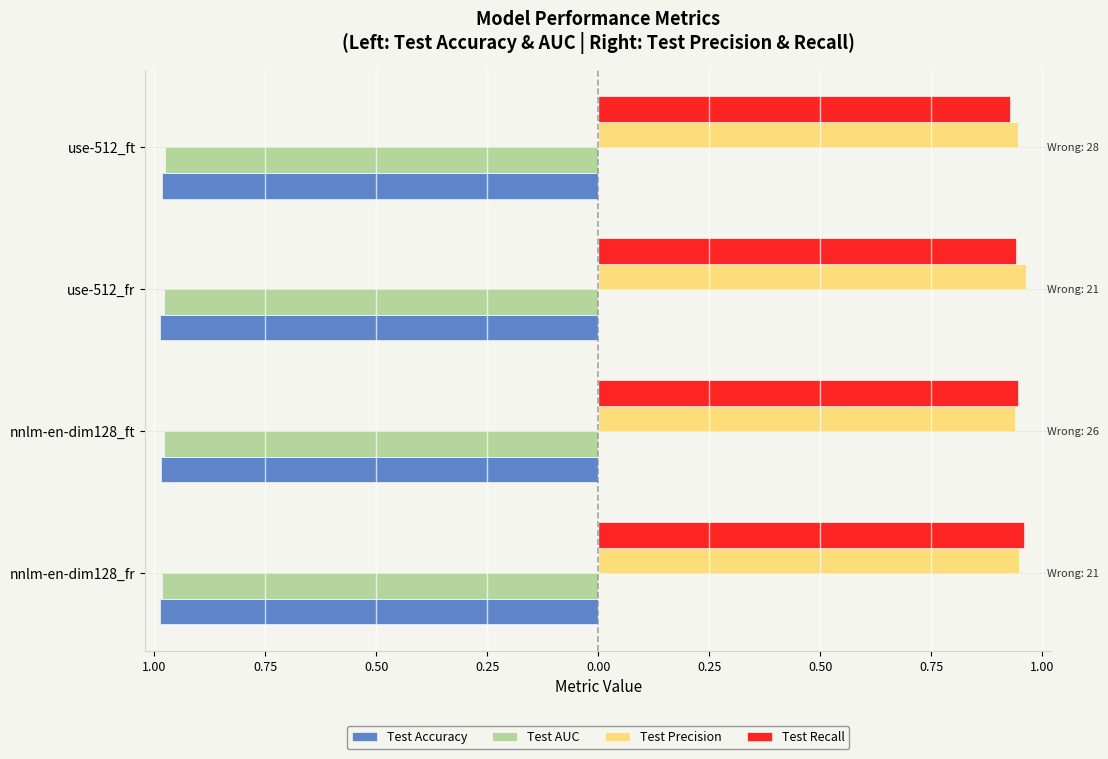

How many groups of bars are there?

4